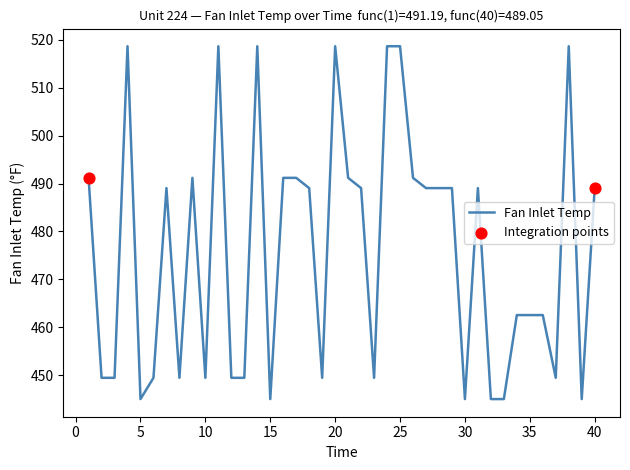

What is the difference between the maximum and minimum values?

73.7